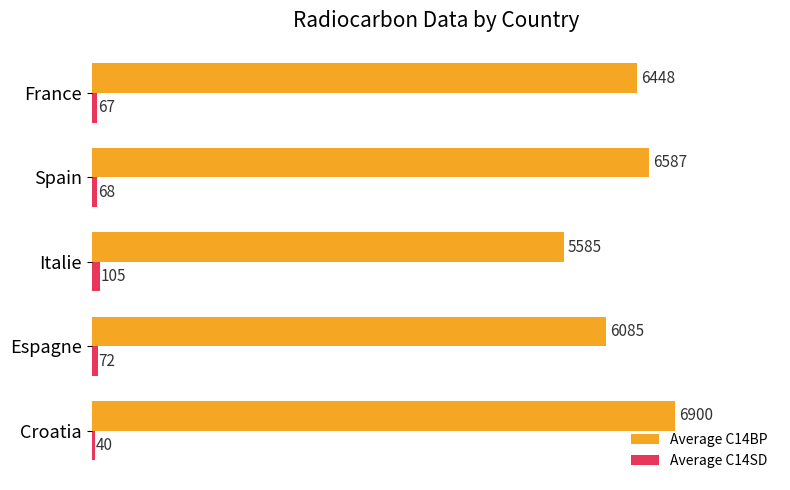

Rank the series by their maximum value, from lowest to highest.

Average C14SD, Average C14BP